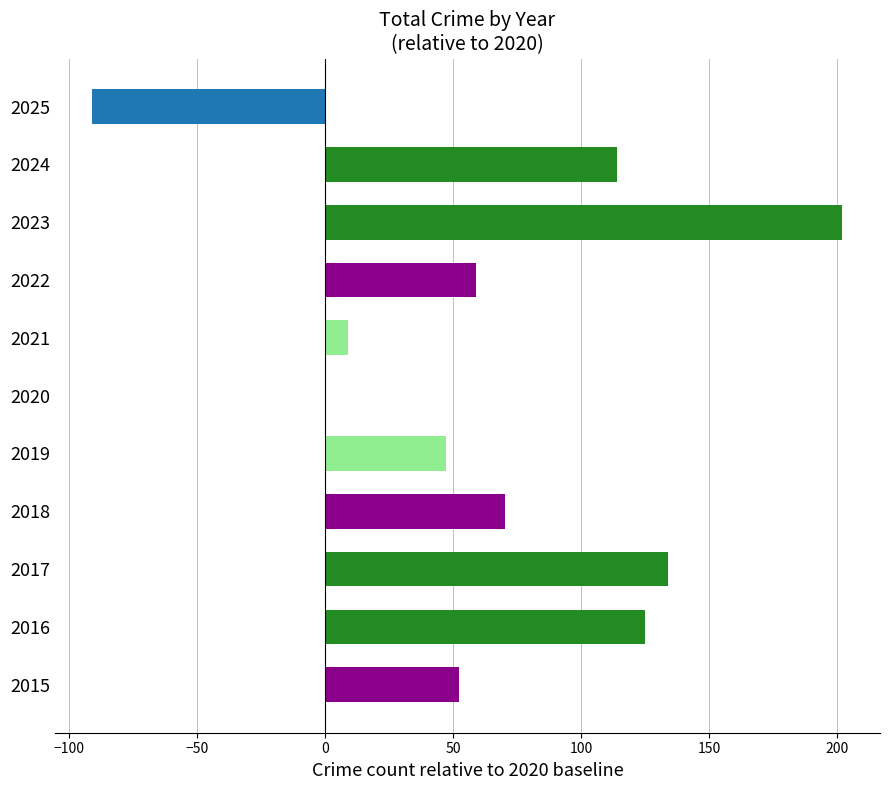

What is the sum of all values?

721